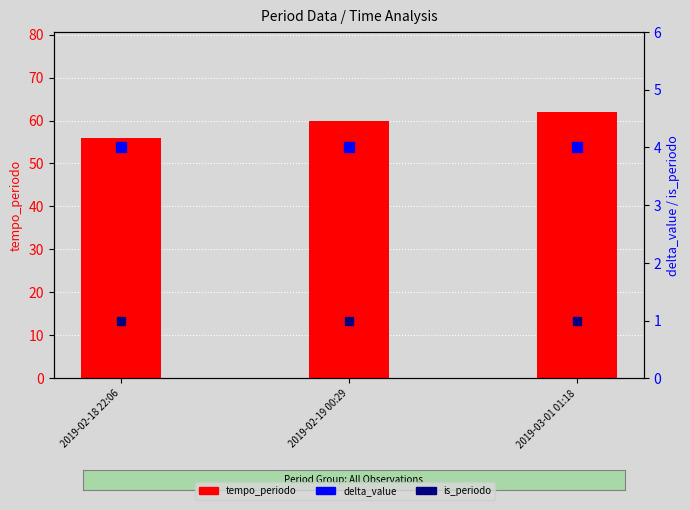

Which series has the largest total across all categories?

tempo_periodo